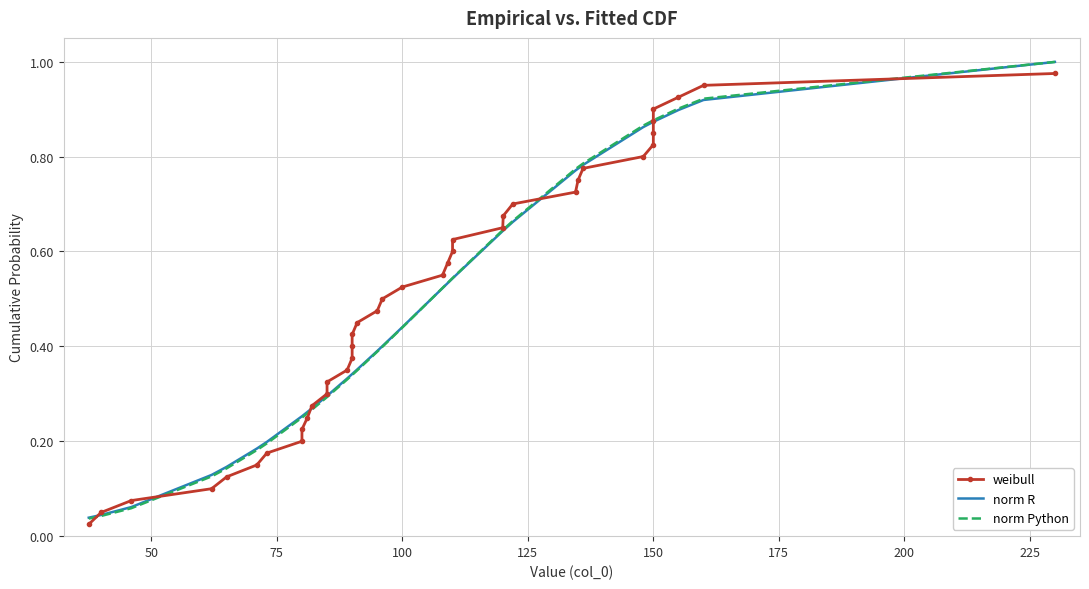

How many intersections are there between norm Python and norm R?

1